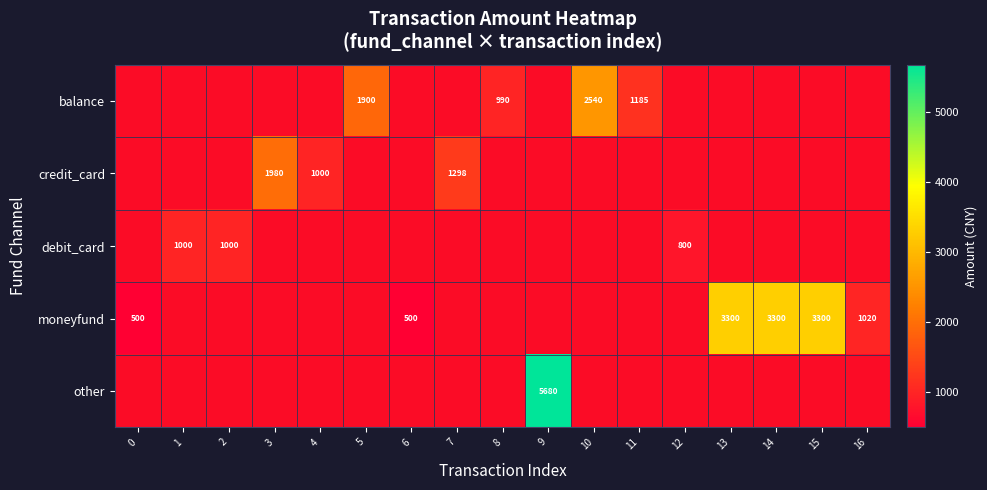

At how many categories does at least one series exceed 2395?

5